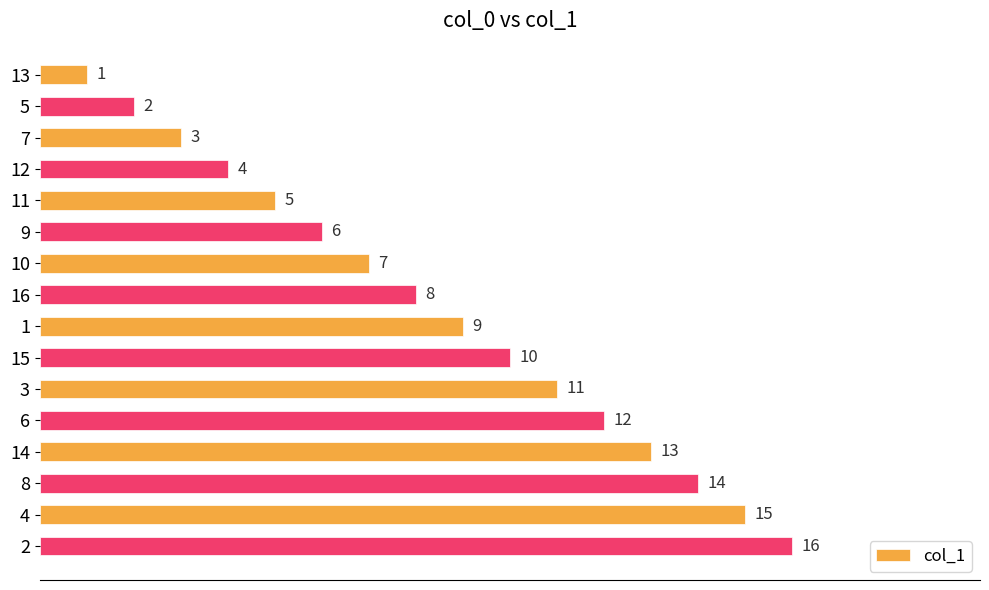

What is the difference between the second highest and minimum values?

14